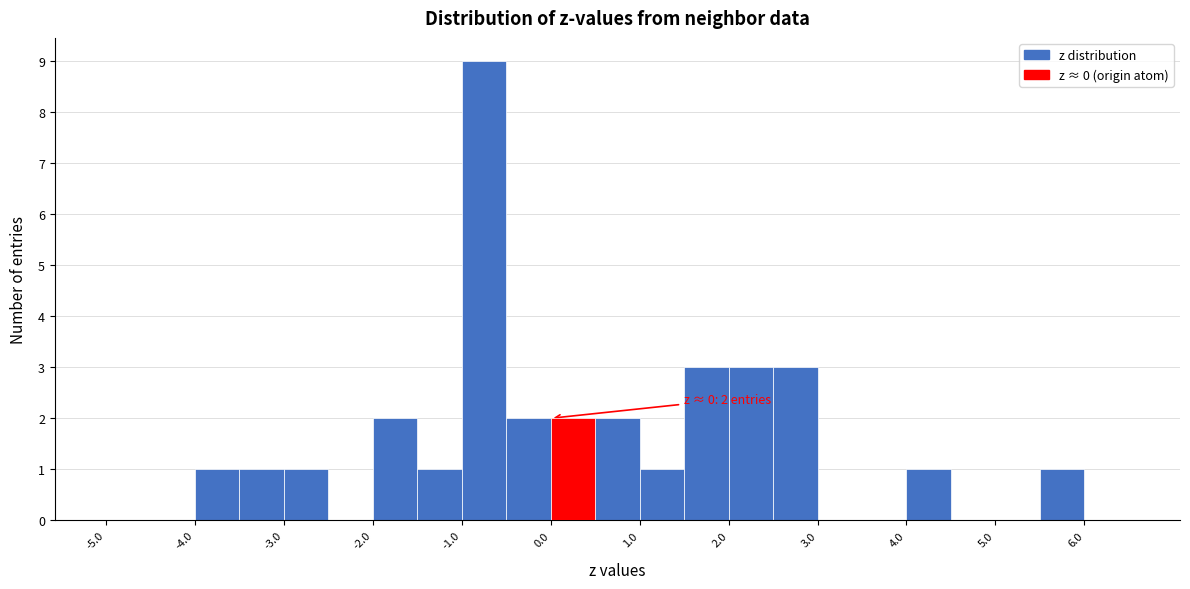

Which range on the x-axis has the tallest bar?

-1.0 to -0.5